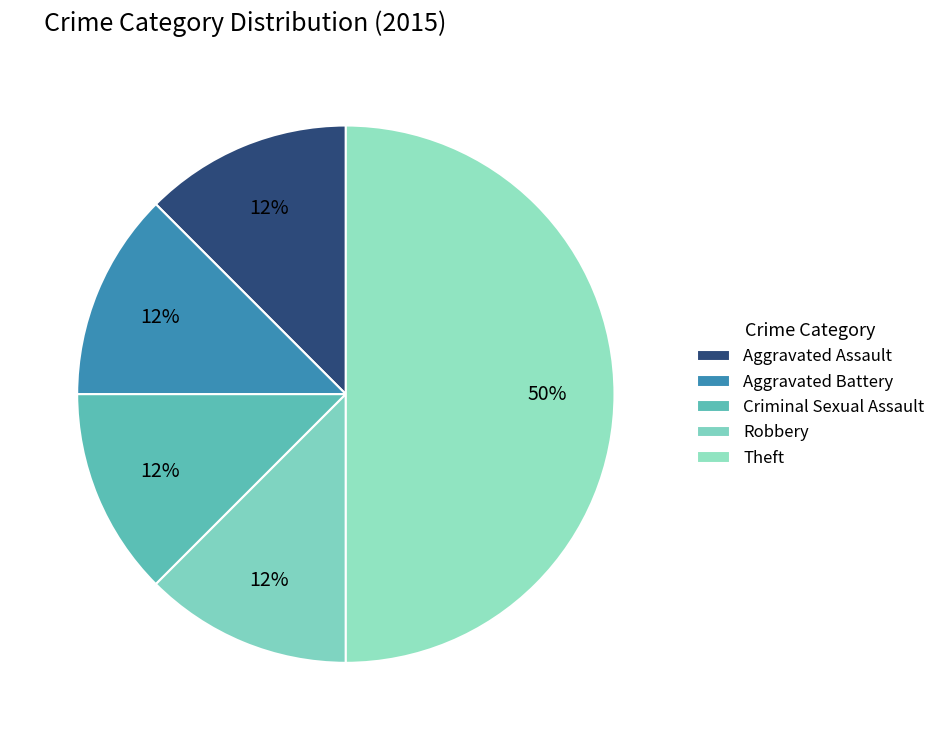

Which category has the biggest portion of the pie?

Theft